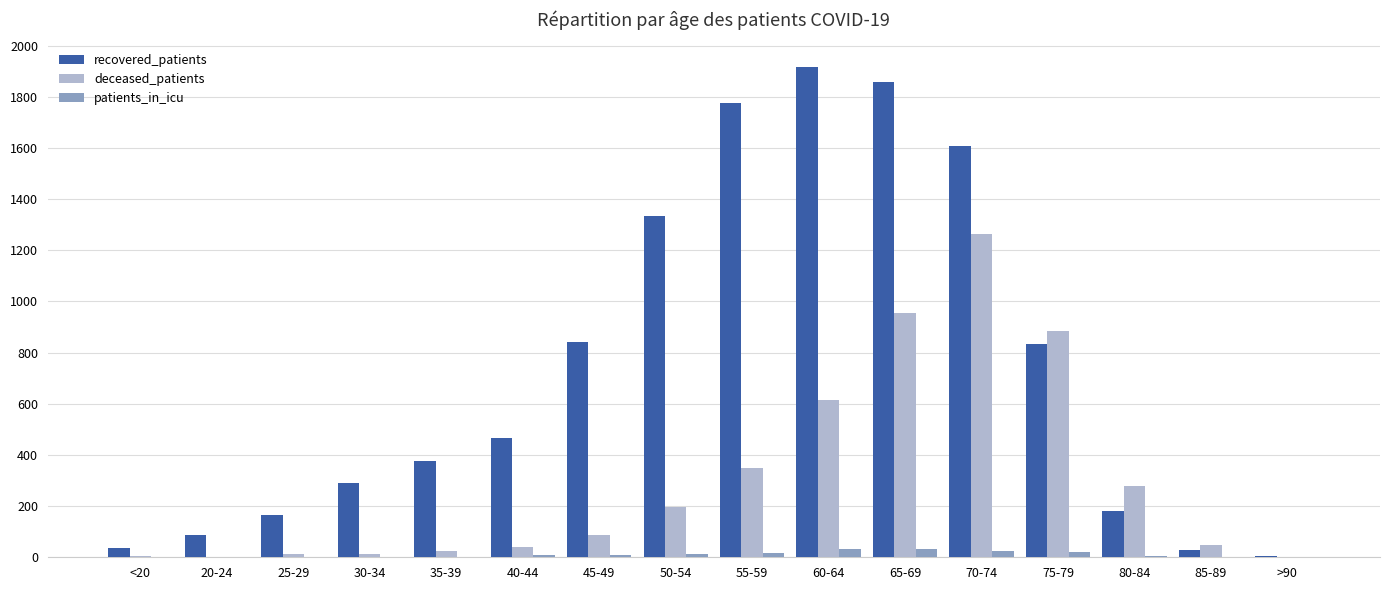

What is the total value across all series at 40-44?

516